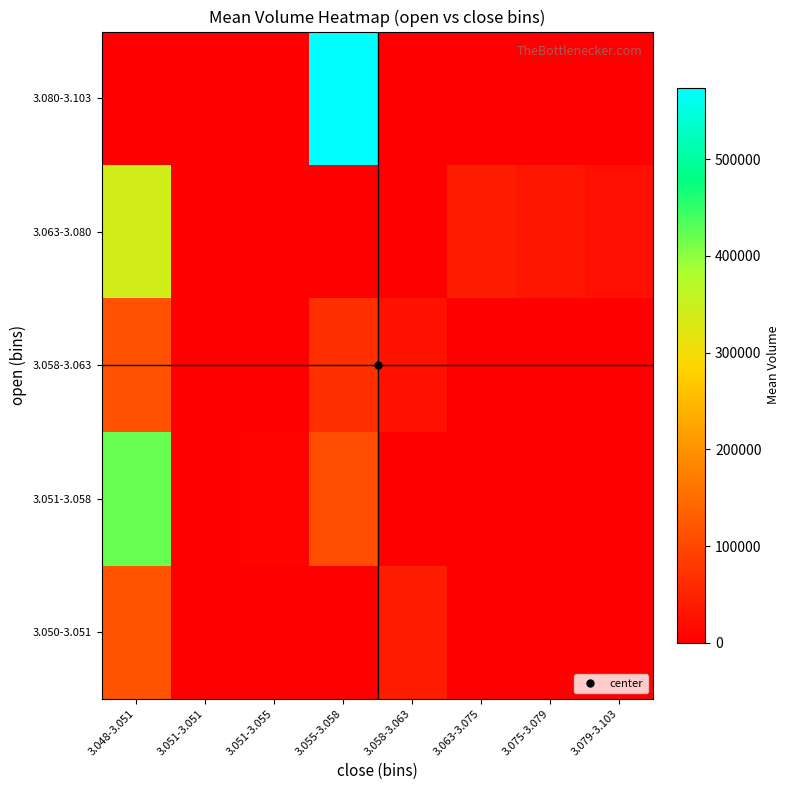

Reading right to left, extract all data points from this chart.

3.050-3.051: 3.079-3.103=0.0	3.075-3.079=0.0	3.063-3.075=0.0	3.058-3.063=42345.0	3.055-3.058=0.0	3.051-3.055=0.0	3.051-3.051=0.0	3.048-3.051=115131.6
3.051-3.058: 3.079-3.103=0.0	3.075-3.079=0.0	3.063-3.075=0.0	3.058-3.063=0.0	3.055-3.058=106024.5	3.051-3.055=6640.0	3.051-3.051=0.0	3.048-3.051=421198.5
3.058-3.063: 3.079-3.103=0.0	3.075-3.079=0.0	3.063-3.075=0.0	3.058-3.063=25745.6	3.055-3.058=66000.0	3.051-3.055=0.0	3.051-3.051=0.0	3.048-3.051=113247.0
3.063-3.080: 3.079-3.103=24353.0	3.075-3.079=33532.0	3.063-3.075=42319.7	3.058-3.063=0.0	3.055-3.058=0.0	3.051-3.055=0.0	3.051-3.051=0.0	3.048-3.051=339942.0
3.080-3.103: 3.079-3.103=300.0	3.075-3.079=0.0	3.063-3.075=0.0	3.058-3.063=0.0	3.055-3.058=574139.0	3.051-3.055=0.0	3.051-3.051=0.0	3.048-3.051=0.0